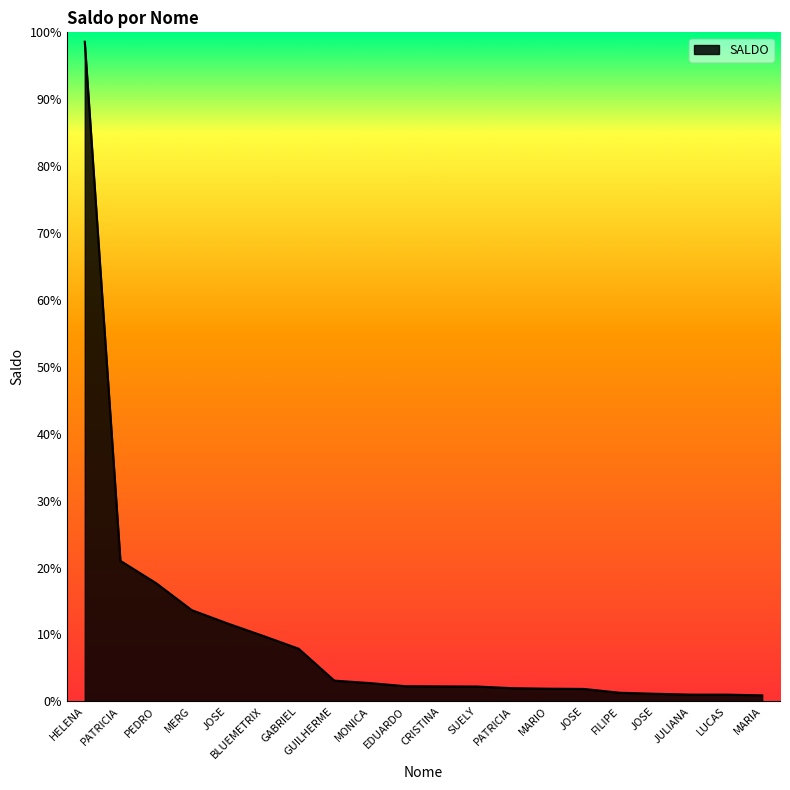

Does the chart display data point markers on the line(s)?

No